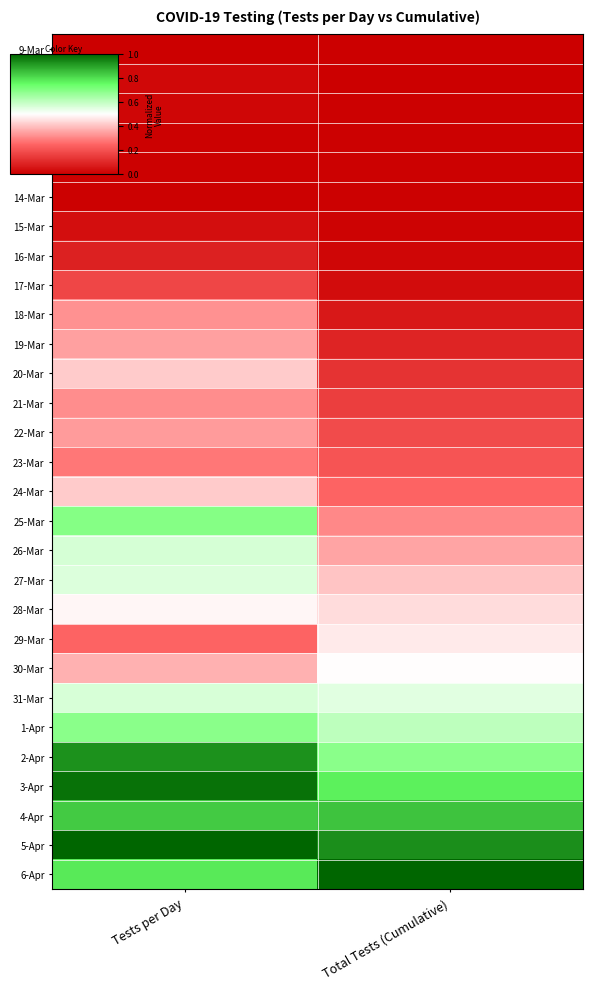

Reading left to right, transcribe all the data shown in this chart.

9-Mar: Tests per Day=0.0	Total Tests (Cumulative)=0.0
10-Mar: Tests per Day=0.0	Total Tests (Cumulative)=0.0
11-Mar: Tests per Day=0.0	Total Tests (Cumulative)=0.0
12-Mar: Tests per Day=0.0	Total Tests (Cumulative)=0.0
13-Mar: Tests per Day=0.0	Total Tests (Cumulative)=0.0
14-Mar: Tests per Day=0.0	Total Tests (Cumulative)=0.0
15-Mar: Tests per Day=0.0	Total Tests (Cumulative)=0.0
16-Mar: Tests per Day=0.1	Total Tests (Cumulative)=0.0
17-Mar: Tests per Day=0.2	Total Tests (Cumulative)=0.0
18-Mar: Tests per Day=0.3	Total Tests (Cumulative)=0.1
19-Mar: Tests per Day=0.3	Total Tests (Cumulative)=0.1
20-Mar: Tests per Day=0.4	Total Tests (Cumulative)=0.1
21-Mar: Tests per Day=0.3	Total Tests (Cumulative)=0.2
22-Mar: Tests per Day=0.3	Total Tests (Cumulative)=0.2
23-Mar: Tests per Day=0.3	Total Tests (Cumulative)=0.2
24-Mar: Tests per Day=0.4	Total Tests (Cumulative)=0.2
25-Mar: Tests per Day=0.7	Total Tests (Cumulative)=0.3
26-Mar: Tests per Day=0.6	Total Tests (Cumulative)=0.4
27-Mar: Tests per Day=0.6	Total Tests (Cumulative)=0.4
28-Mar: Tests per Day=0.5	Total Tests (Cumulative)=0.4
29-Mar: Tests per Day=0.2	Total Tests (Cumulative)=0.5
30-Mar: Tests per Day=0.4	Total Tests (Cumulative)=0.5
31-Mar: Tests per Day=0.6	Total Tests (Cumulative)=0.5
1-Apr: Tests per Day=0.7	Total Tests (Cumulative)=0.6
2-Apr: Tests per Day=0.9	Total Tests (Cumulative)=0.7
3-Apr: Tests per Day=1.0	Total Tests (Cumulative)=0.8
4-Apr: Tests per Day=0.8	Total Tests (Cumulative)=0.8
5-Apr: Tests per Day=1.0	Total Tests (Cumulative)=0.9
6-Apr: Tests per Day=0.8	Total Tests (Cumulative)=1.0